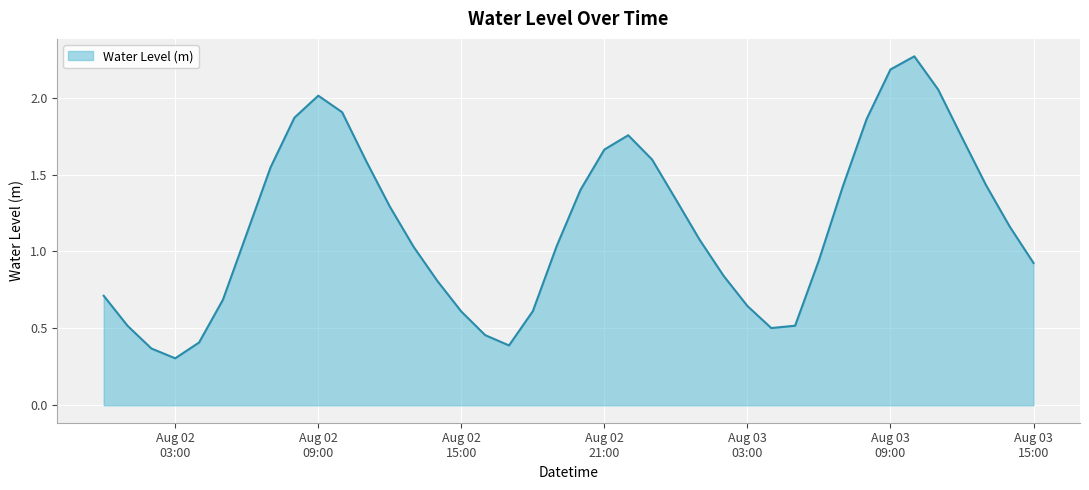

What is the difference between the maximum and minimum values?

2.0